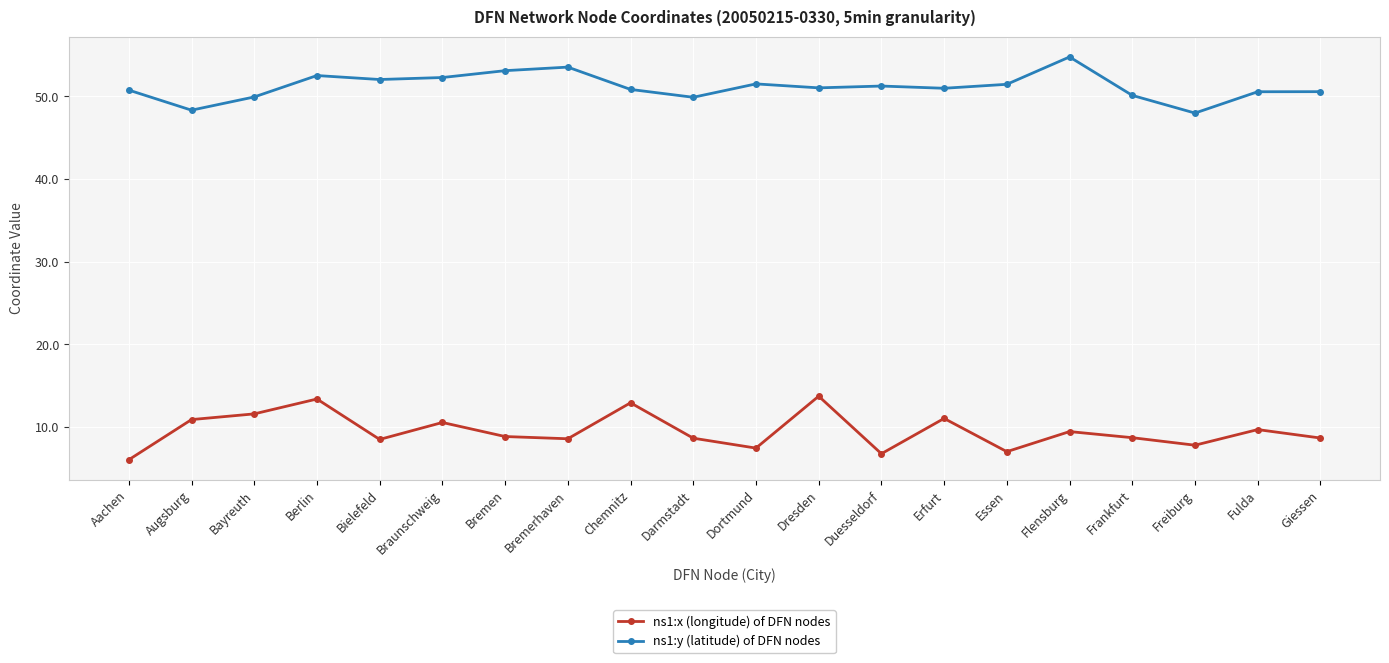

What is the smallest value displayed?

6.0